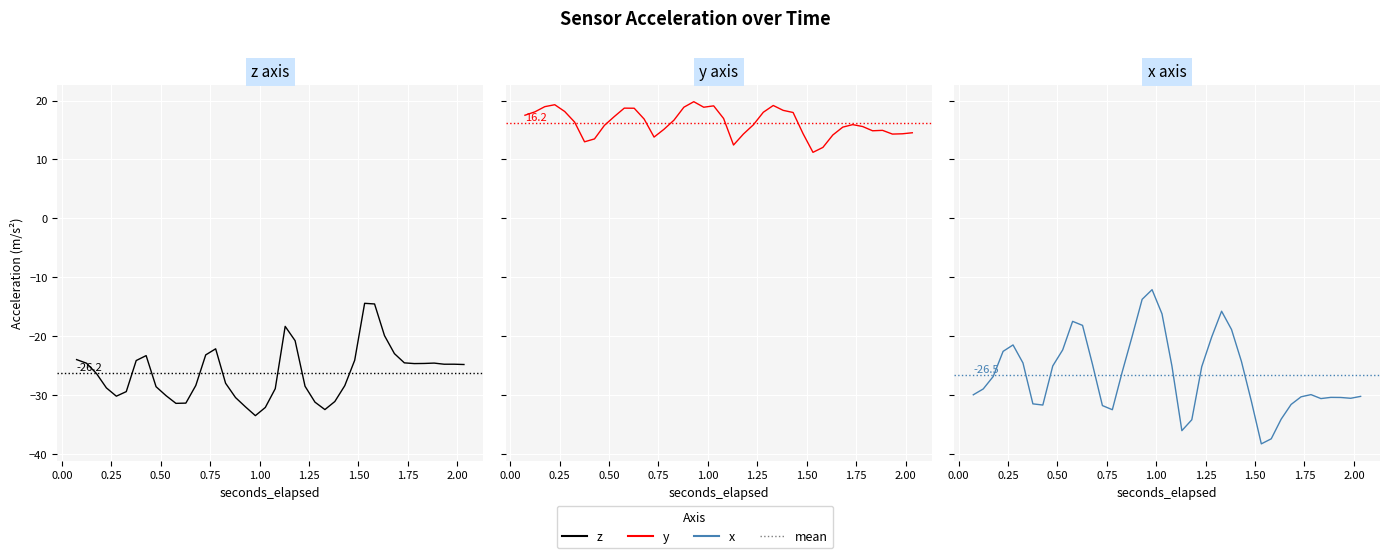

At 0.325780029296875, list the series in order from largest to smallest.

y, x, z